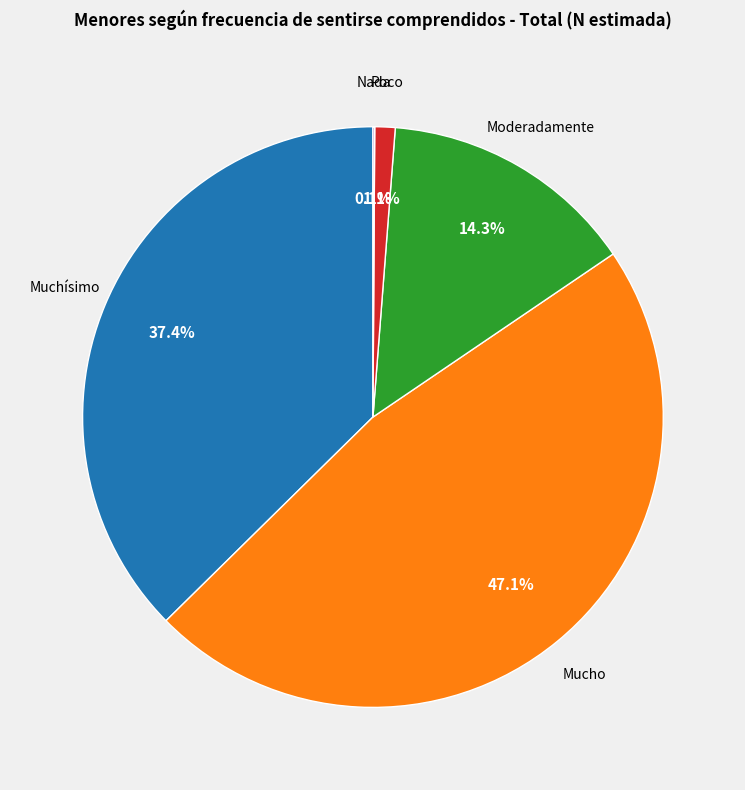

Does any single category account for the majority?

No